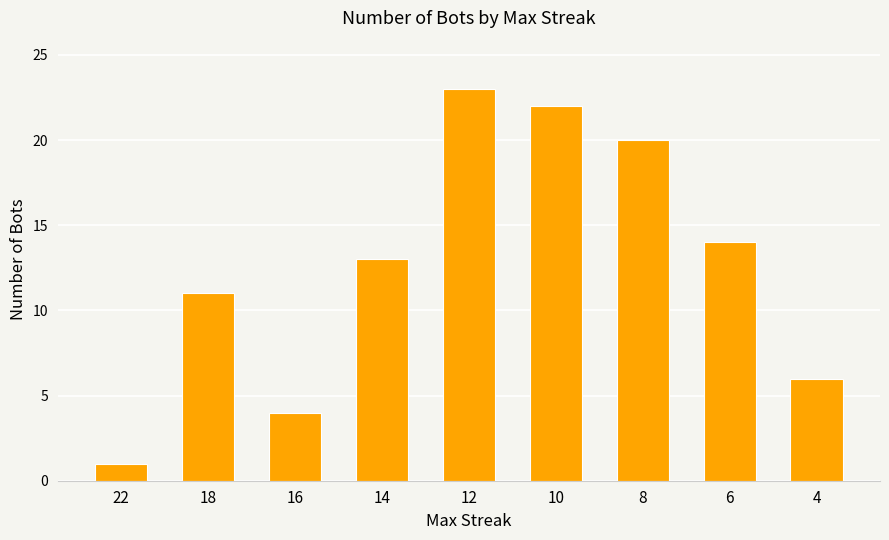

How many series are shown in this chart?

1